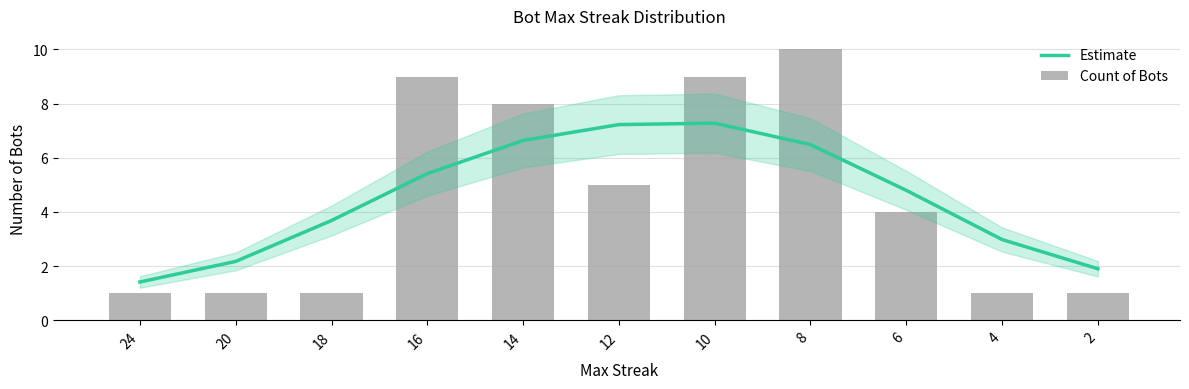

What is the value of the Estimate bar at the 7th from the left?

7.3